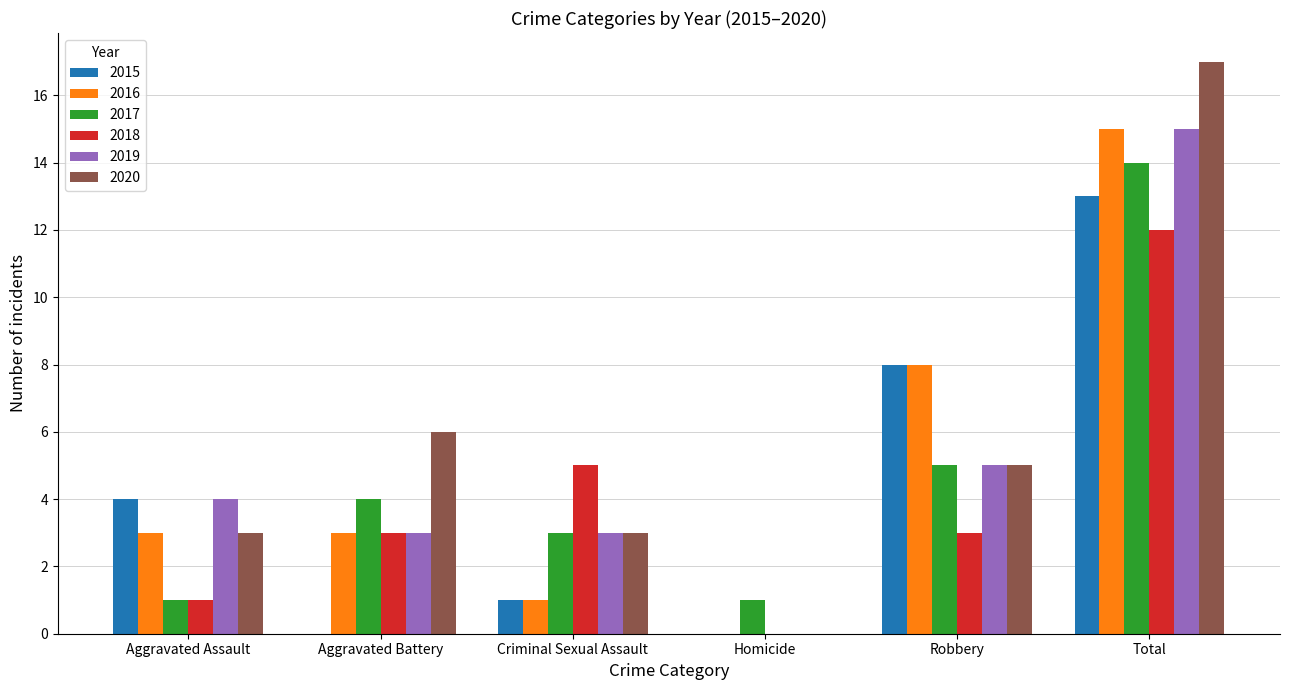

What is the total value across all series at Aggravated Assault?

16